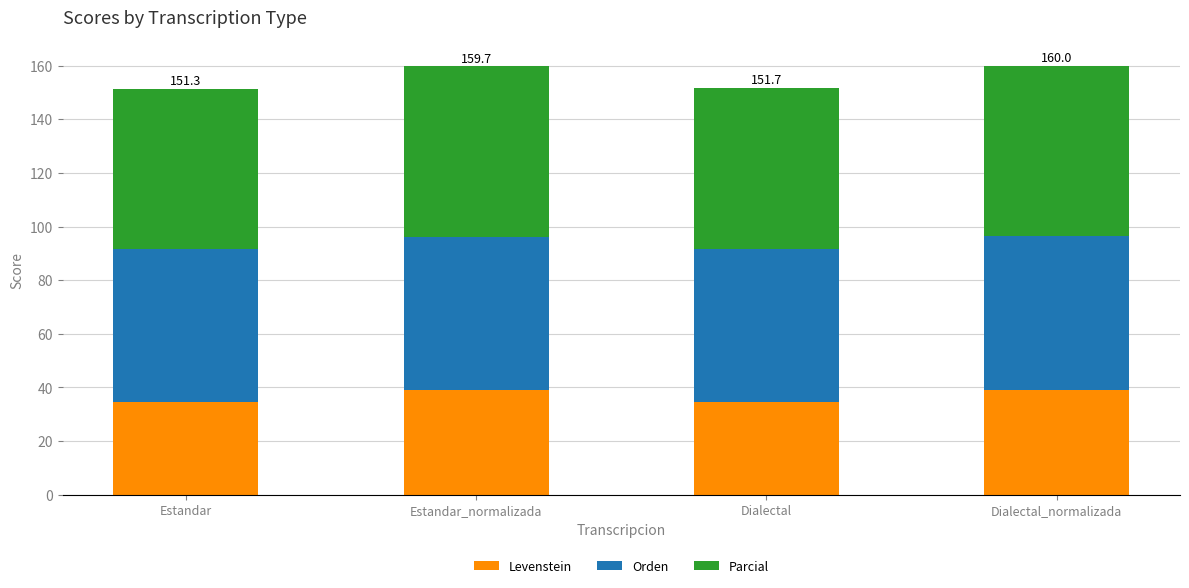

What is the sum of all Levenstein values?

147.3